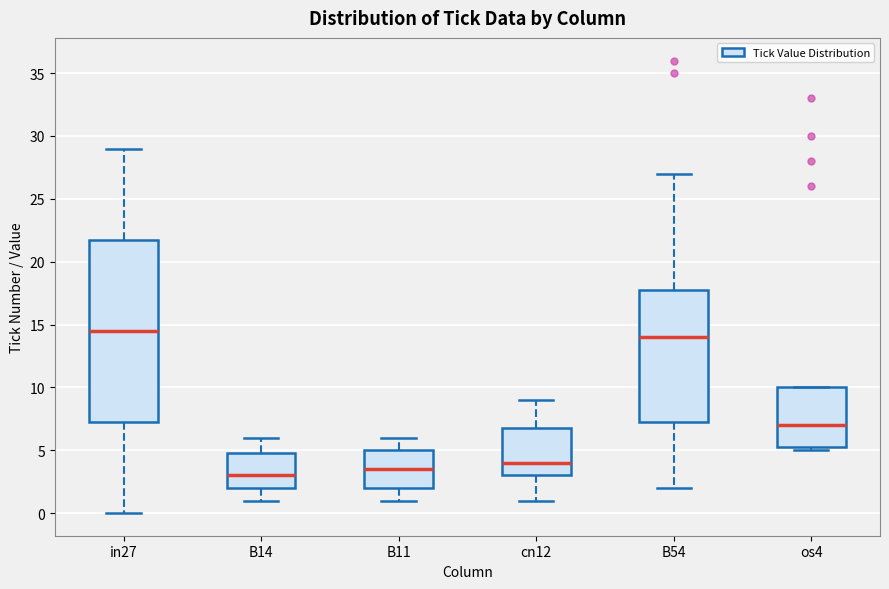

Comparing the boxes themselves (not the whiskers), which one is the tallest?

in27